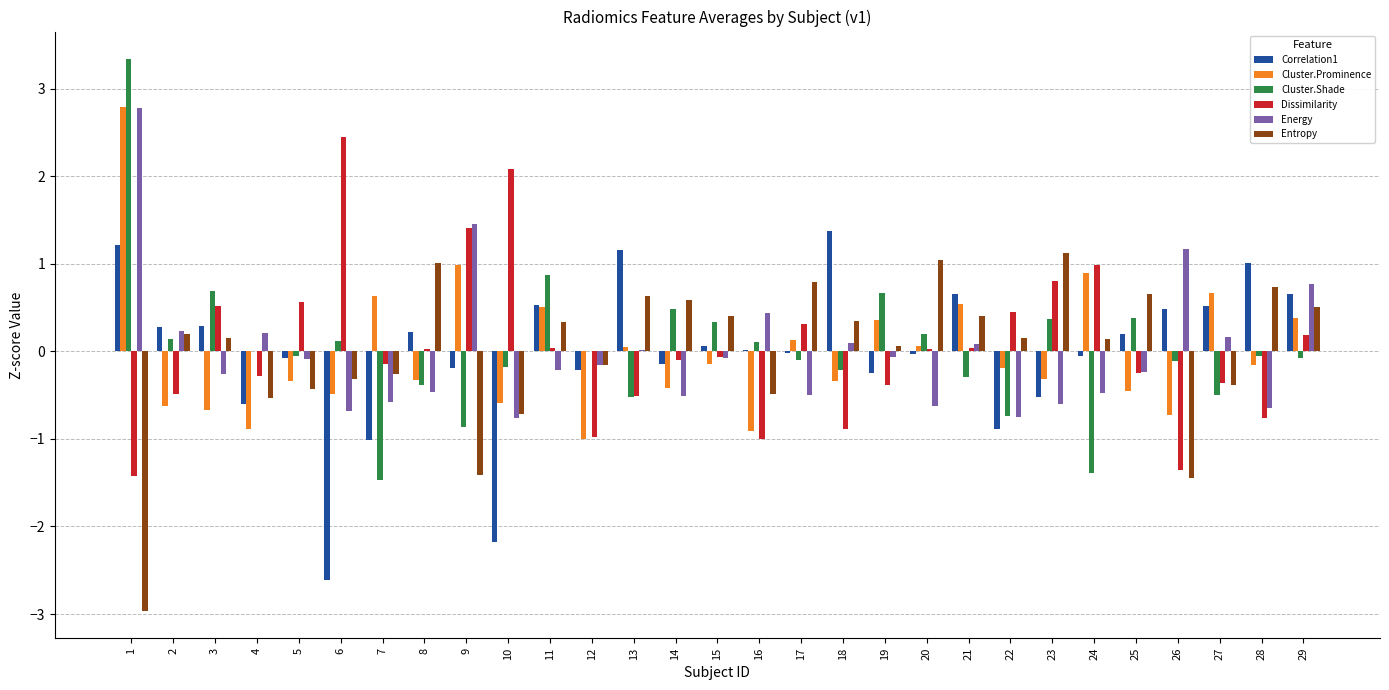

What is the sum of all Entropy values?

0.2